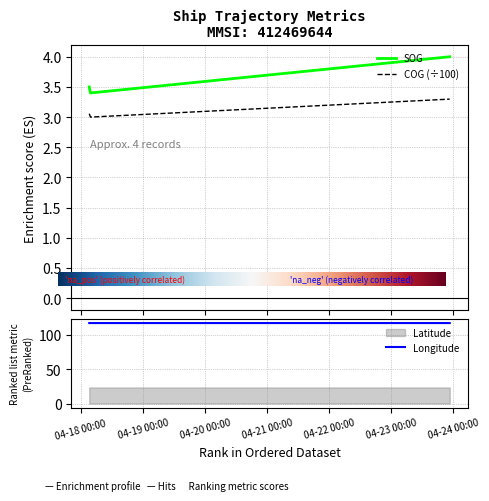

Rank the series at 2024-04-23 22:39:07 from highest to lowest value.

Longitude, SOG, COG